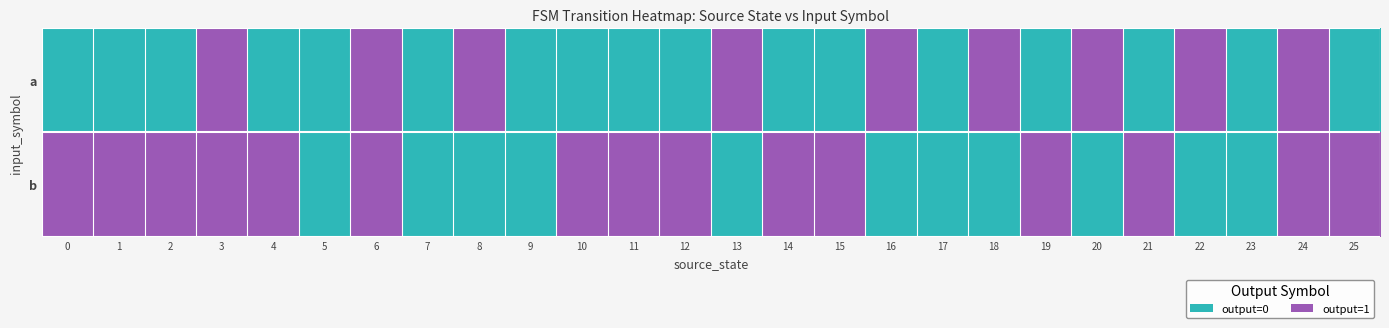

Count the number of data series in this chart.

2